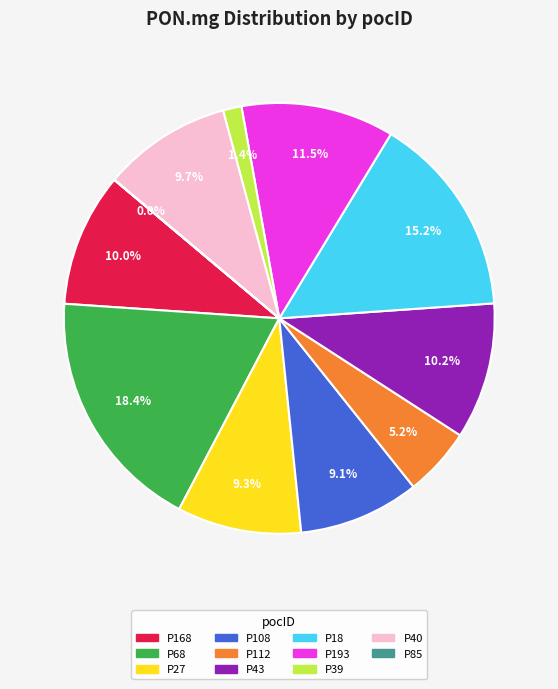

Does any single category account for the majority?

No